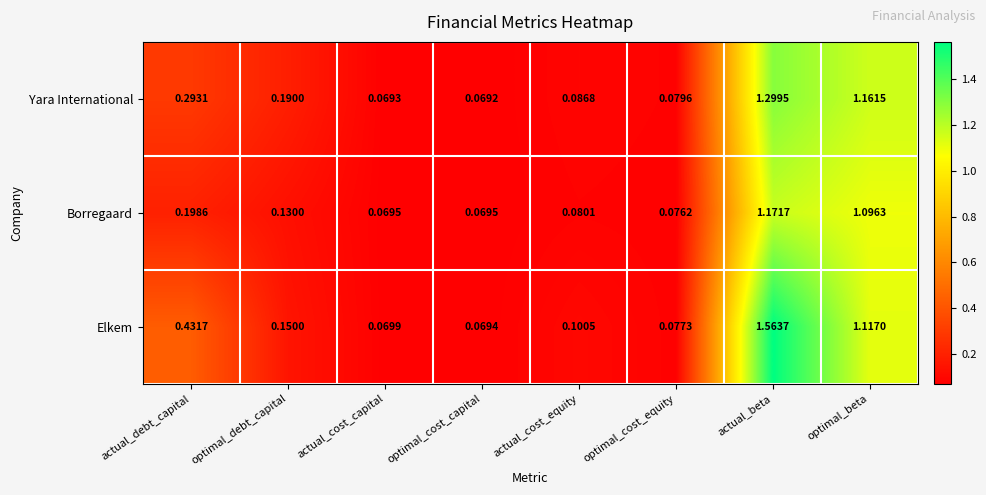

At which category is the sum across all series the highest?

actual_beta